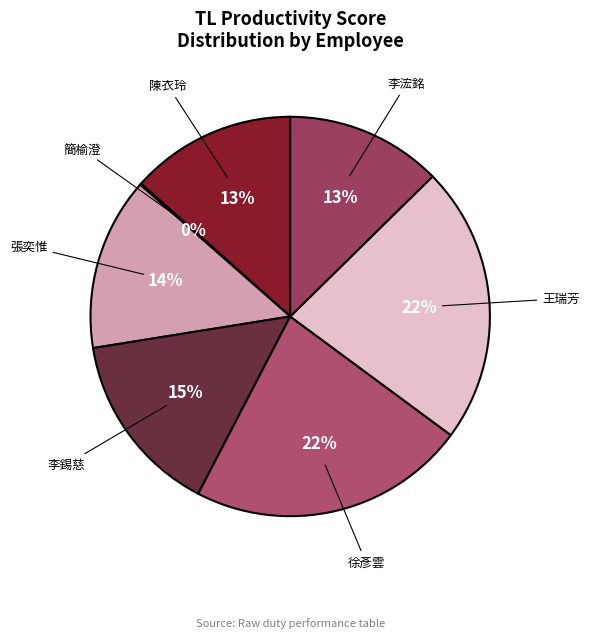

Does 李浤銘 account for over 50% of the chart?

No